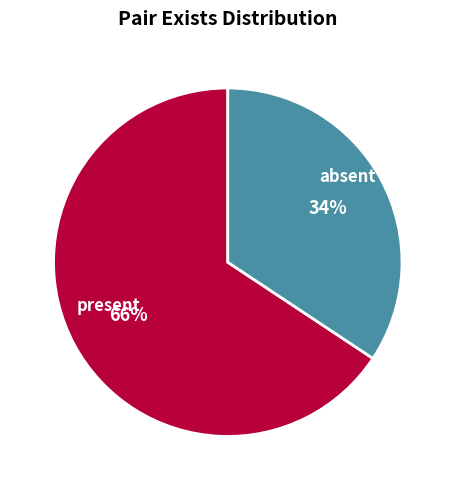

Is the sum of present and absent greater than half?

Yes